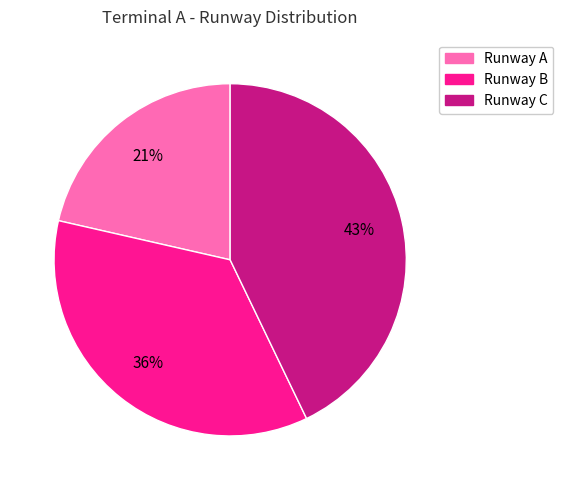

Count the number of slices in the pie.

3